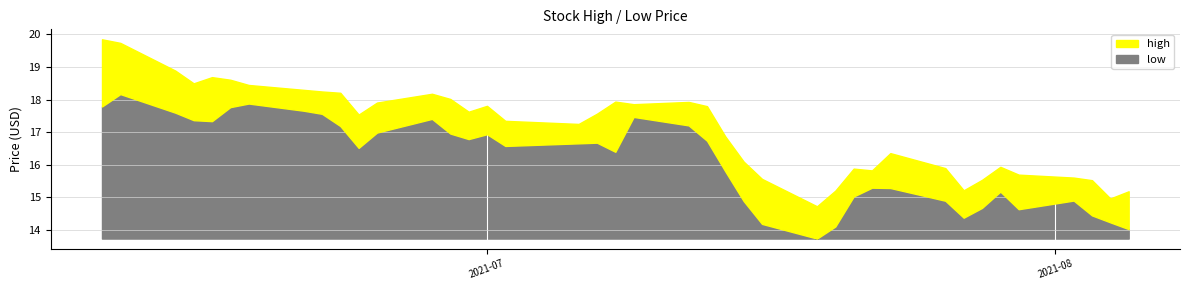

What are all the series names shown in the legend?

high, low